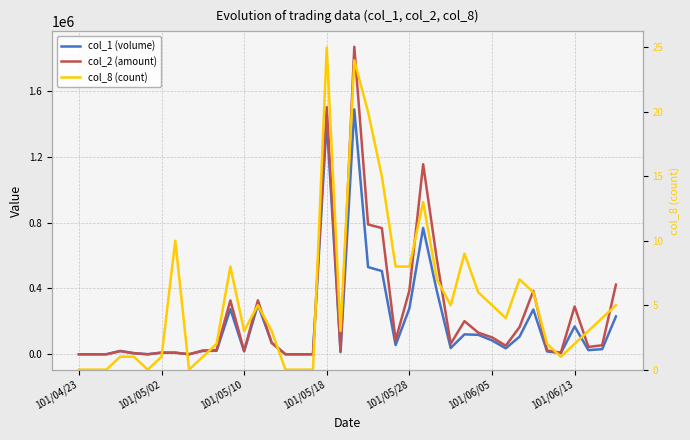

In col_1 (volume), how many points are lower than both neighbors (excluding endpoints)?

9